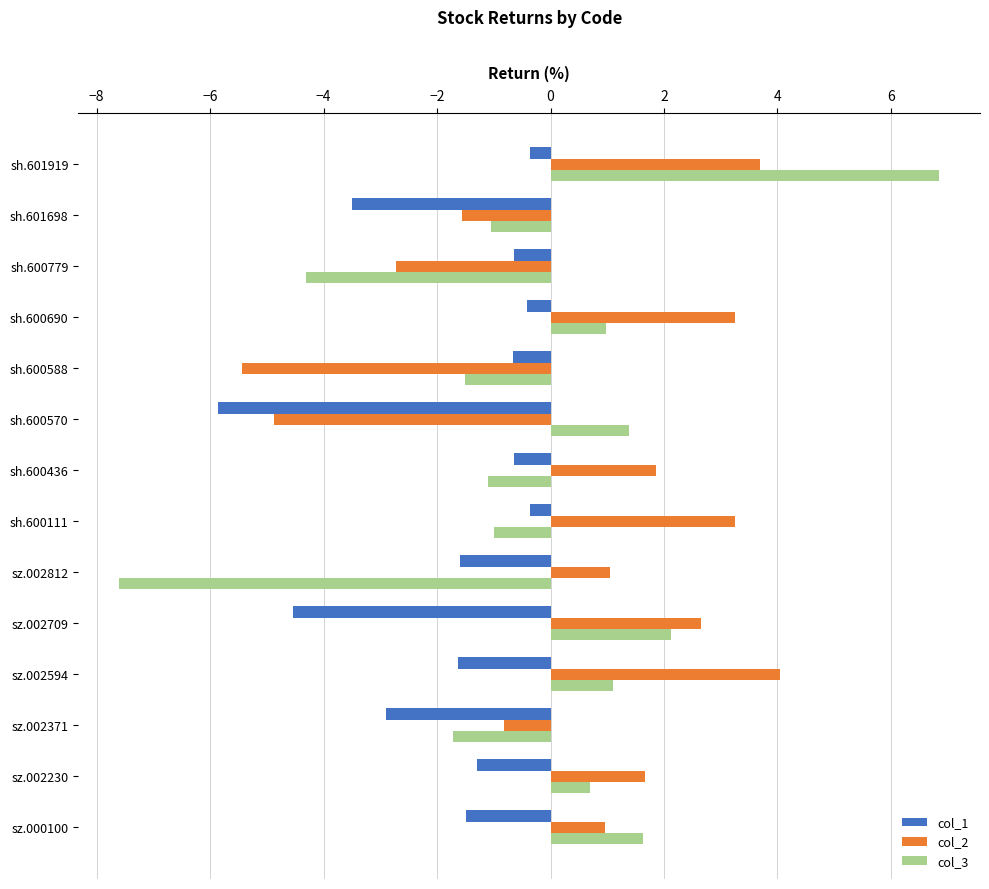

Rank the series by their average value, from lowest to highest.

col_1, col_3, col_2